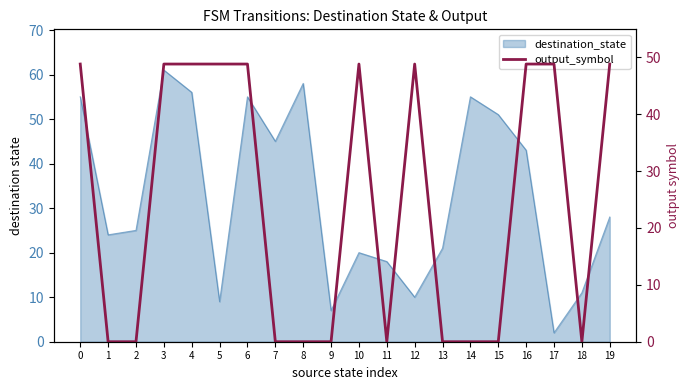

List the labels in order of value, smallest first.

1, 2, 7, 8, 9, 11, 13, 14, 15, 18, 0, 3, 4, 5, 6, 10, 12, 16, 17, 19